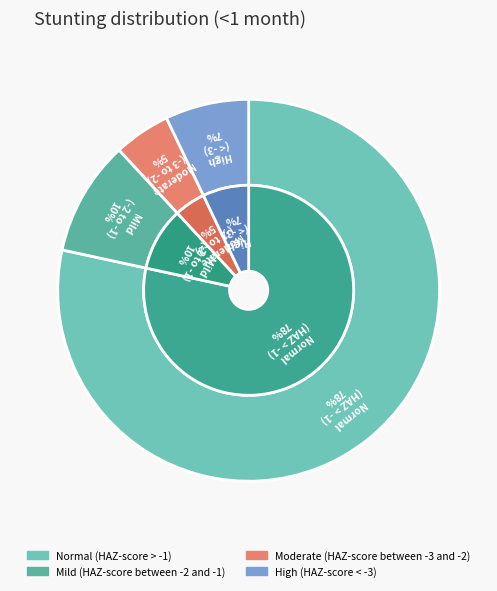

What is the smallest slice in the pie chart?

Moderate (HAZ-score between -3 and -2)